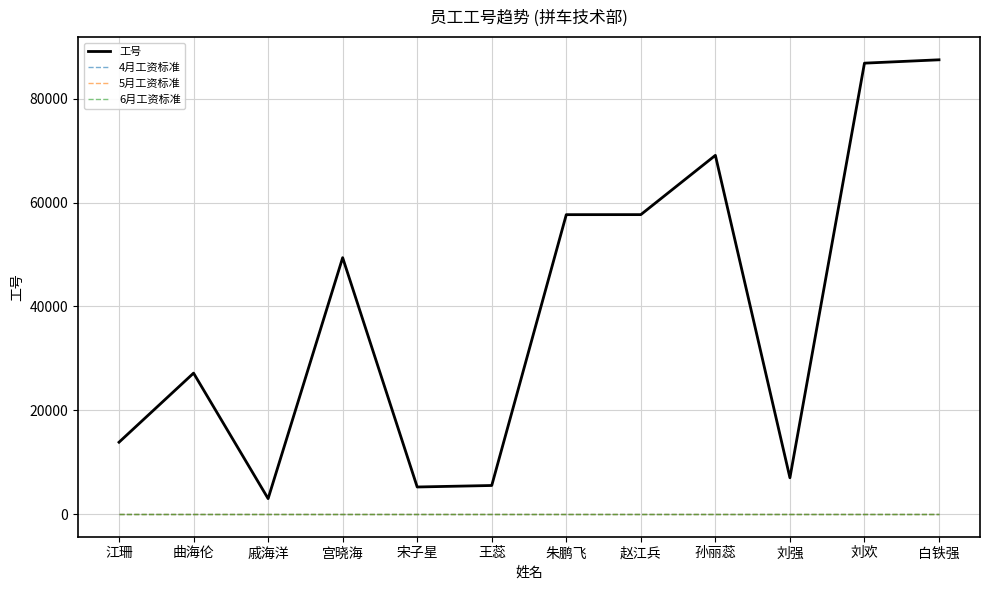

Which series has the largest total across all categories?

工号